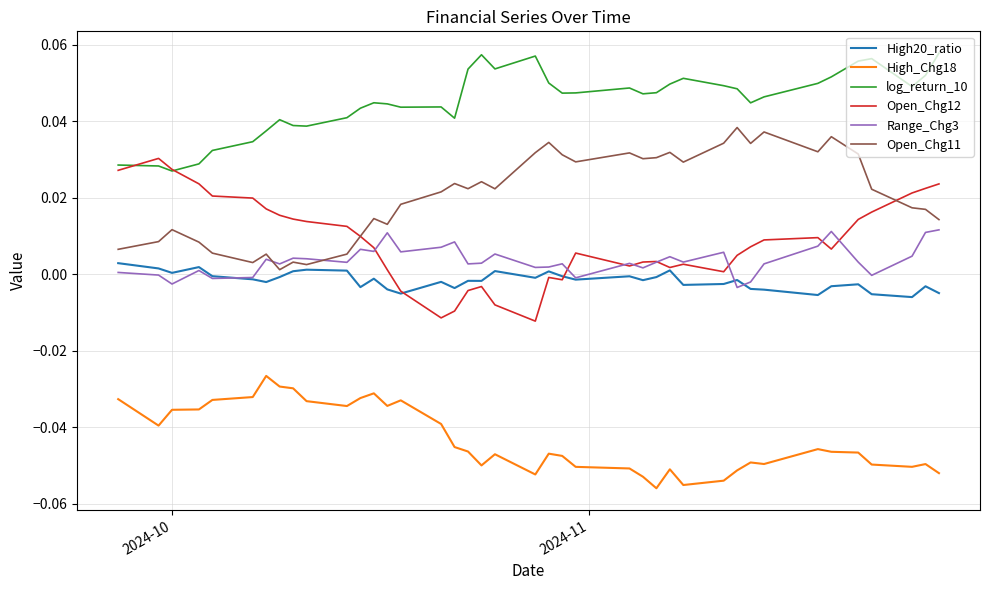

What is the sum of all Open_Chg11 values?

0.8